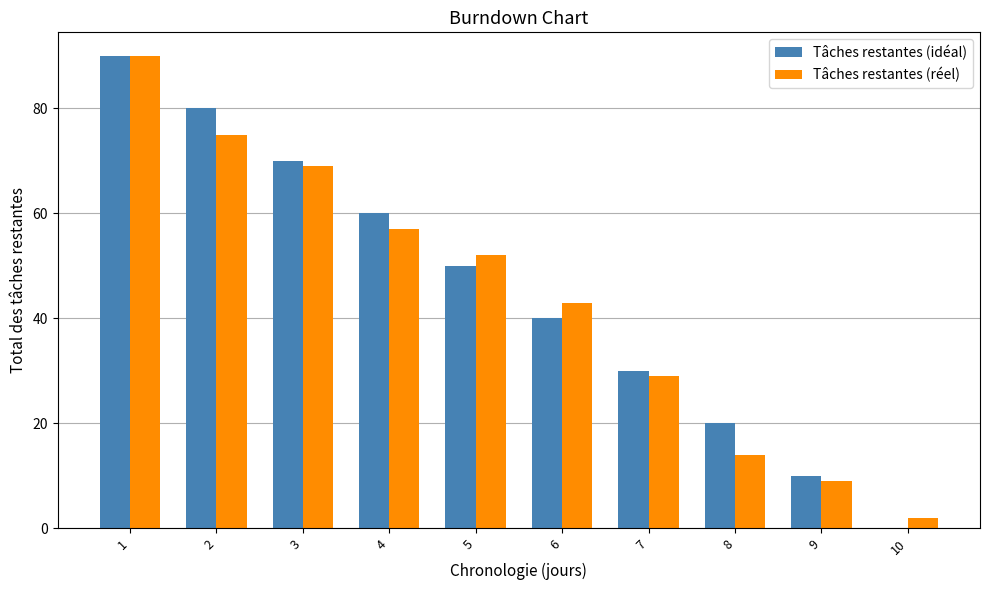

What is the greatest value displayed?

90